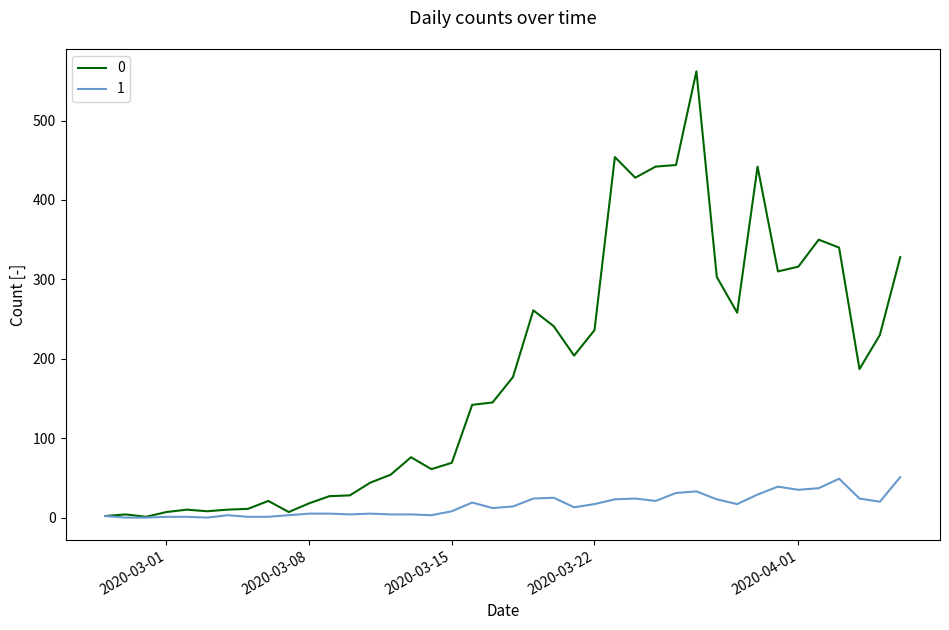

What is the maximum value shown in the chart?

562